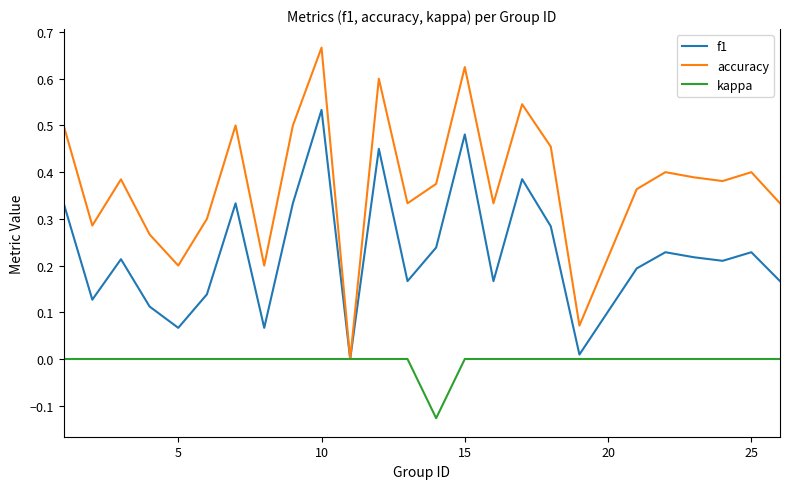

List the series in order of their peak value, lowest first.

kappa, f1, accuracy